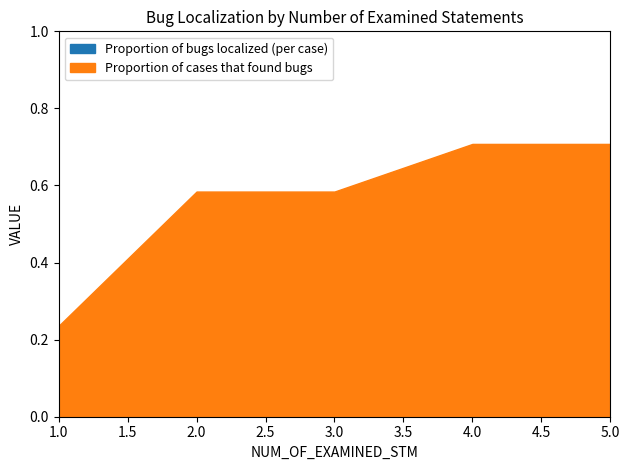

True or false: Proportion of cases that found bugs has more than 2 interior local peaks.

False